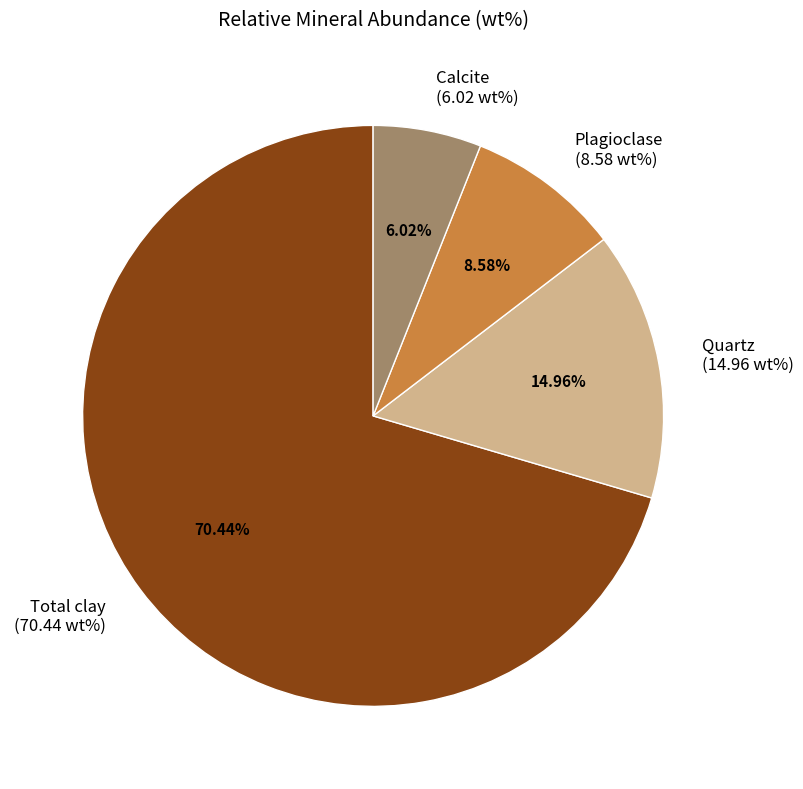

How much of the chart is everything except Quartz?

85.0%